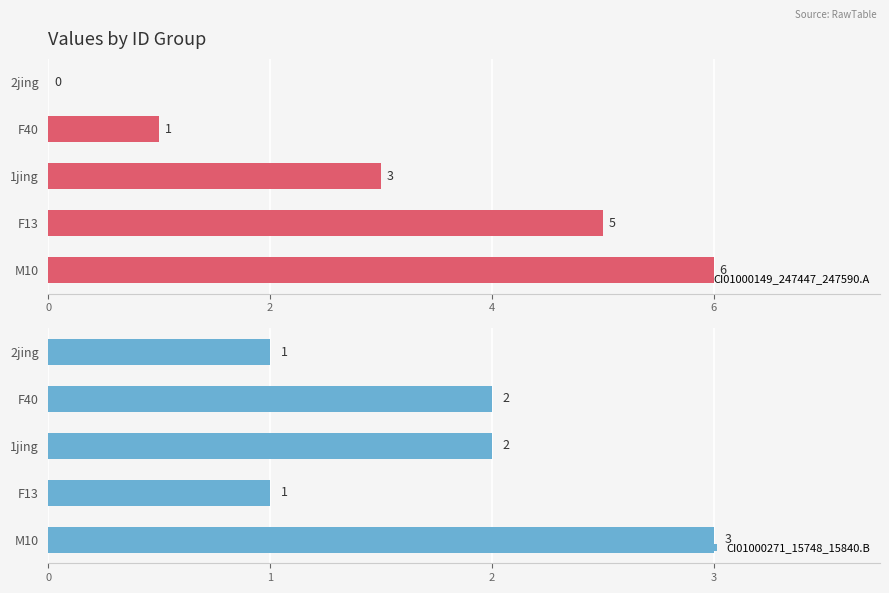

Reading right to left, extract all data points from this chart.

CI01000149_247447_247590.A: 6	5	3	1	0
CI01000271_15748_15840.B: 3	1	2	2	1